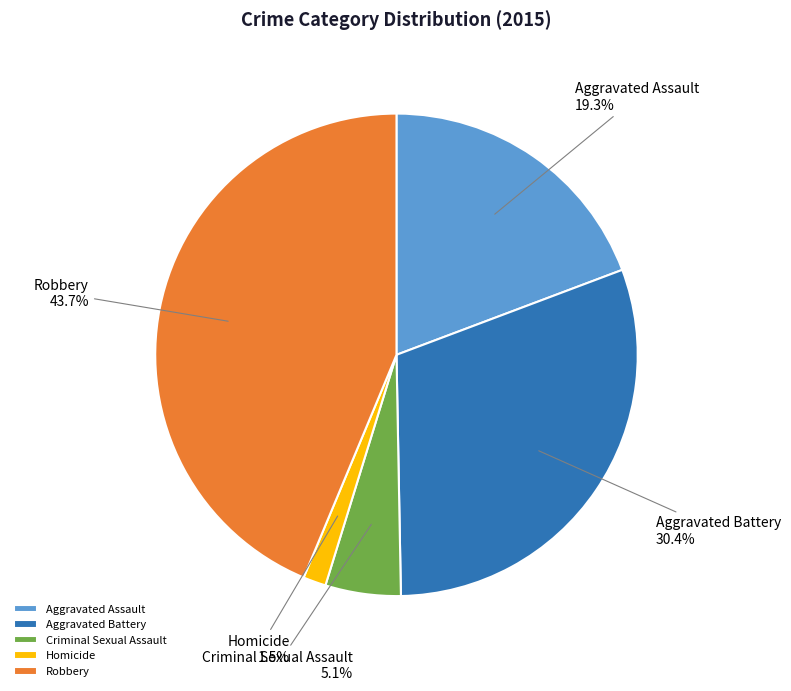

Which has a higher value, Homicide or Criminal Sexual Assault?

Criminal Sexual Assault